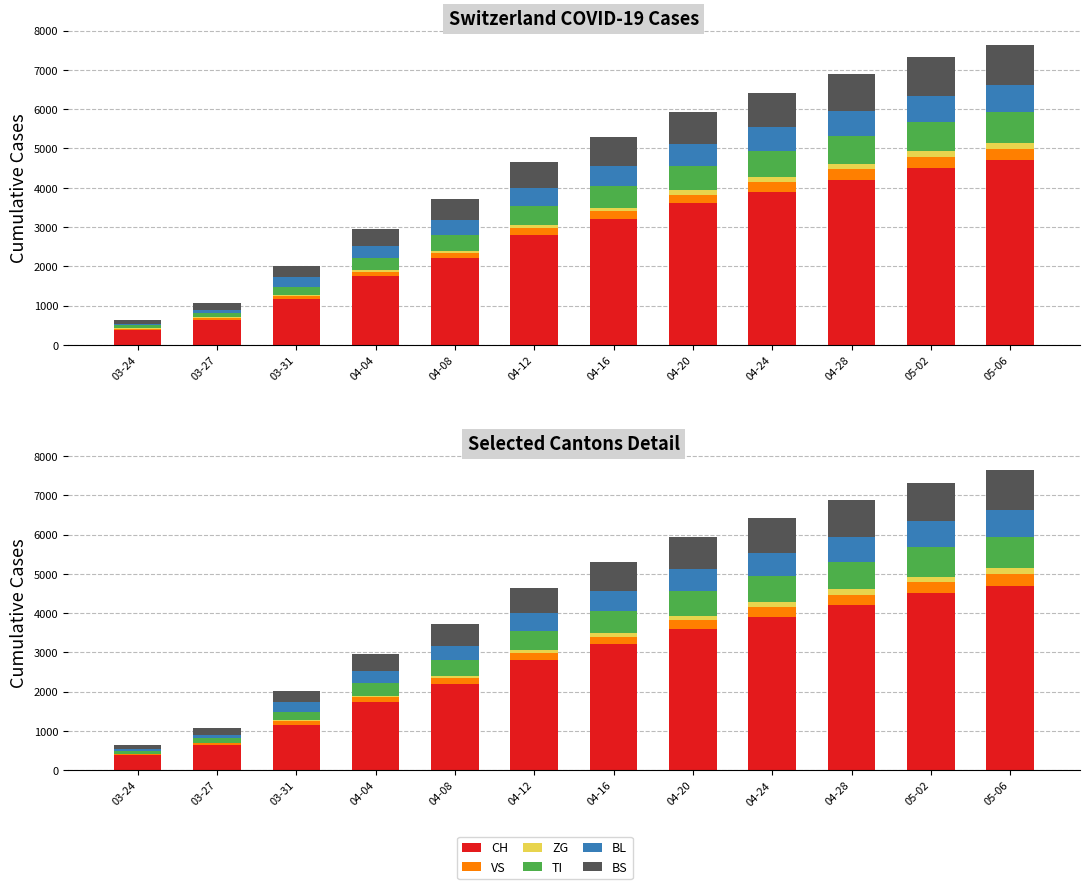

Read the VS value at 04-04, to the nearest 10.

110